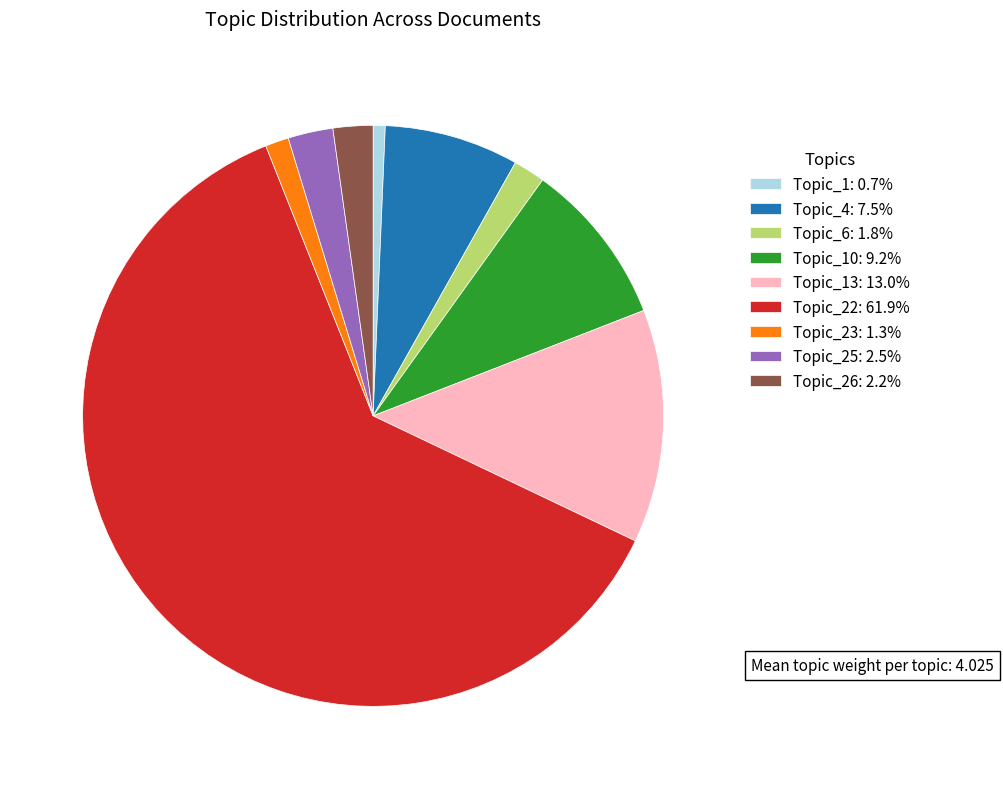

Is the sum of Topic_4: 7.5% and Topic_10: 9.2% greater than half?

No